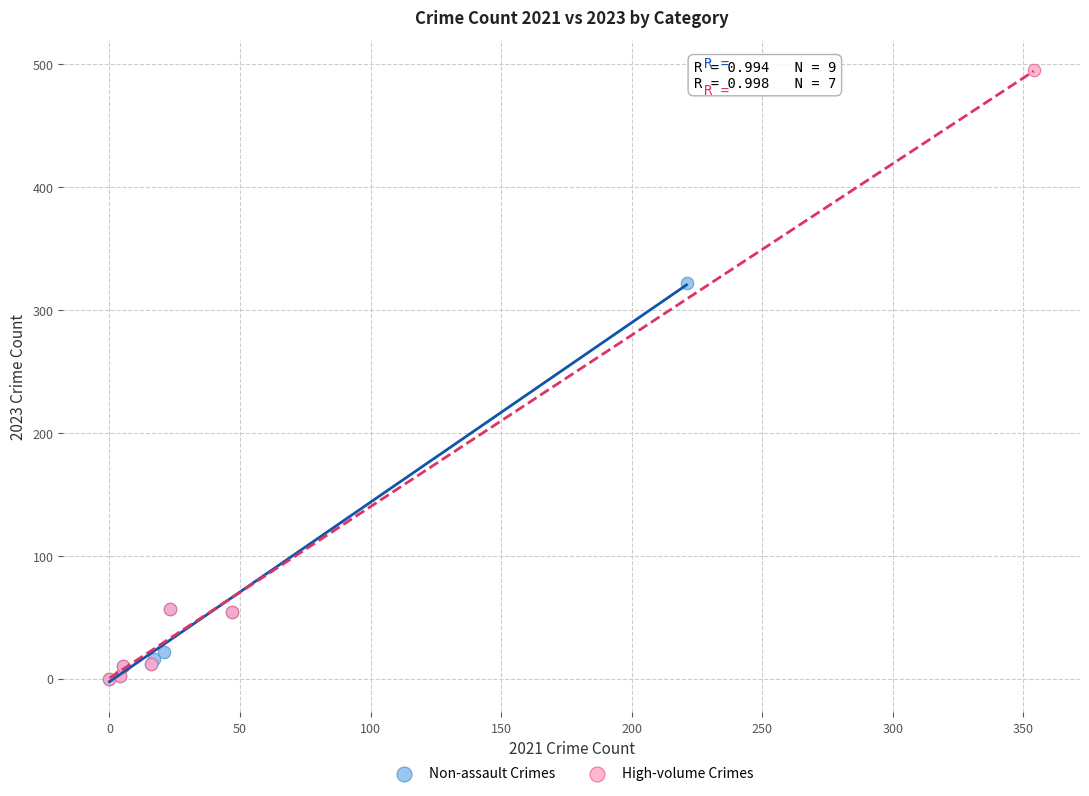

Which series reaches the maximum Y coordinate?

High-volume Crimes